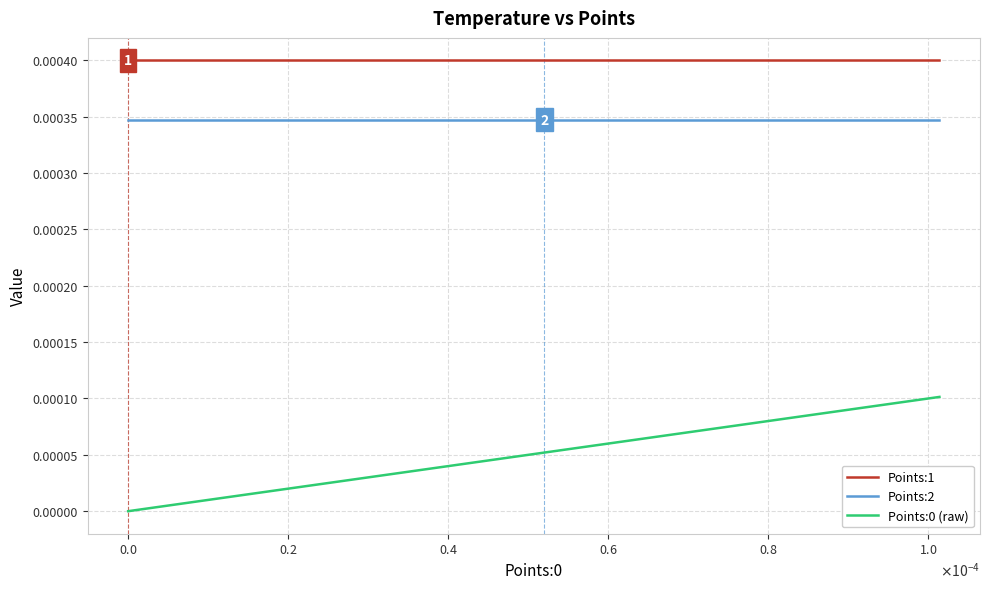

Which series has the largest total across all categories?

Points:1